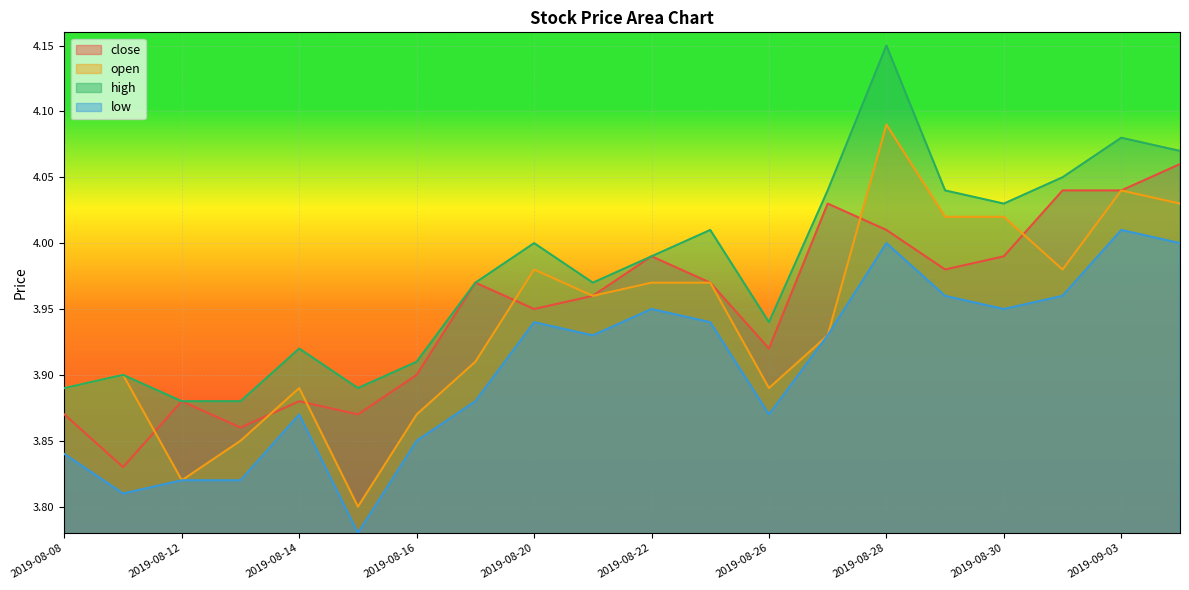

At which category is the sum across all series the highest?

2019-08-28